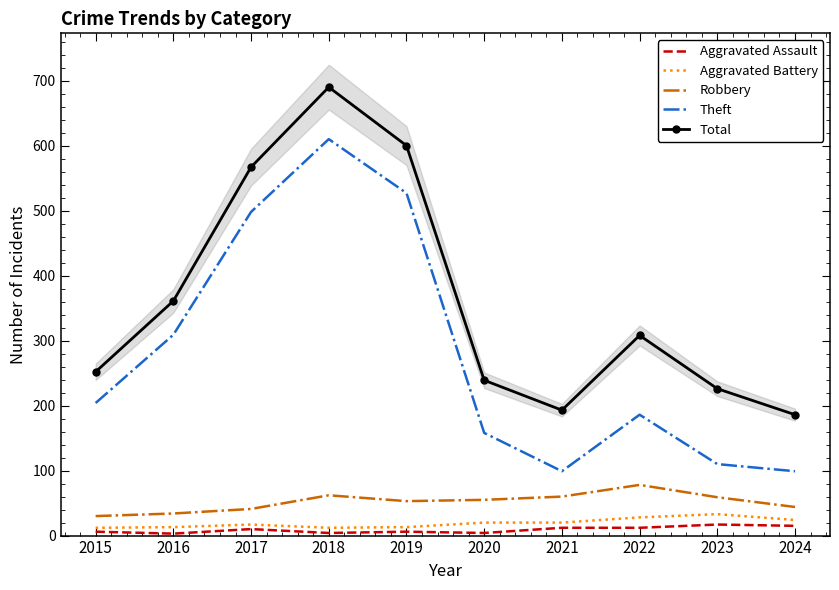

What is the difference between the highest and lowest values at 2023?

209